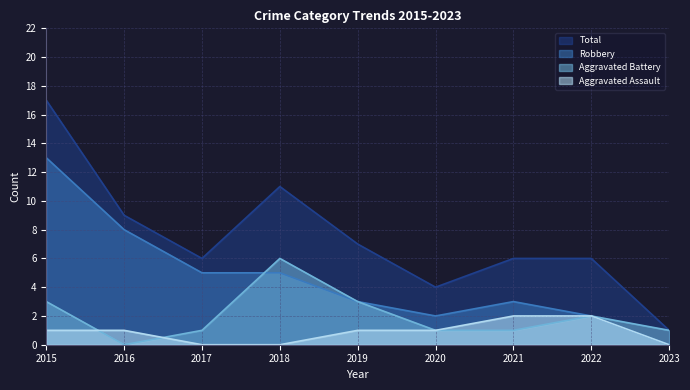

What are all the series names shown in the legend?

Total, Robbery, Aggravated Battery, Aggravated Assault